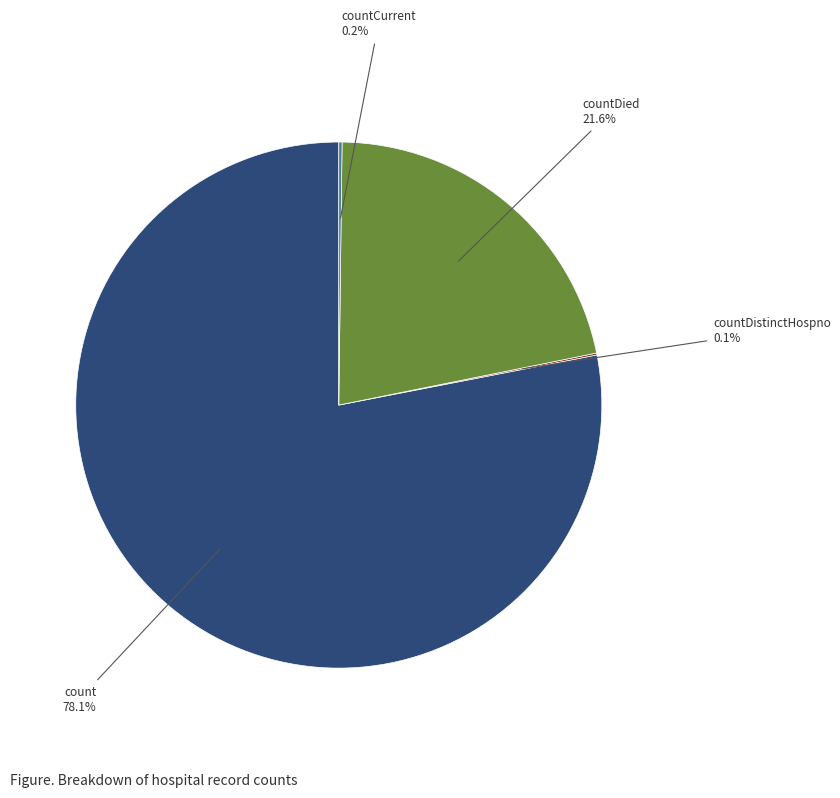

Is there a majority slice in this chart?

Yes